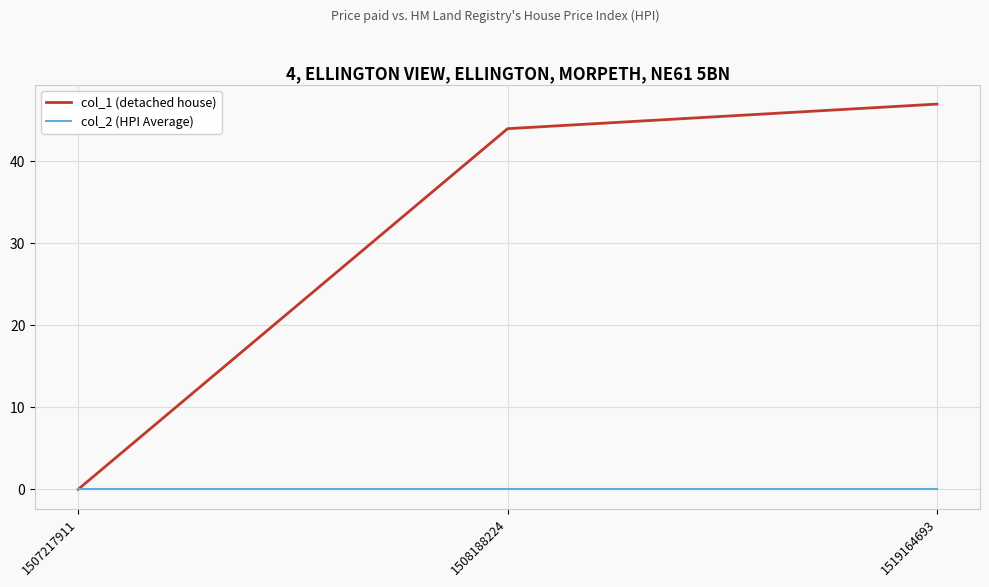

The value of col_2 (HPI Average) at 1519164693 is 0. True or false?

True